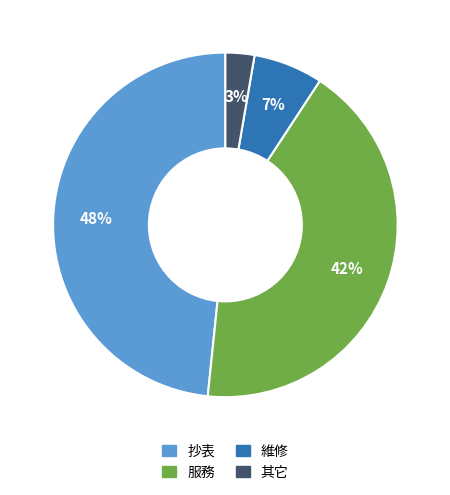

To the nearest percent, what is the combined percentage of 其它 and 抄表?

51%